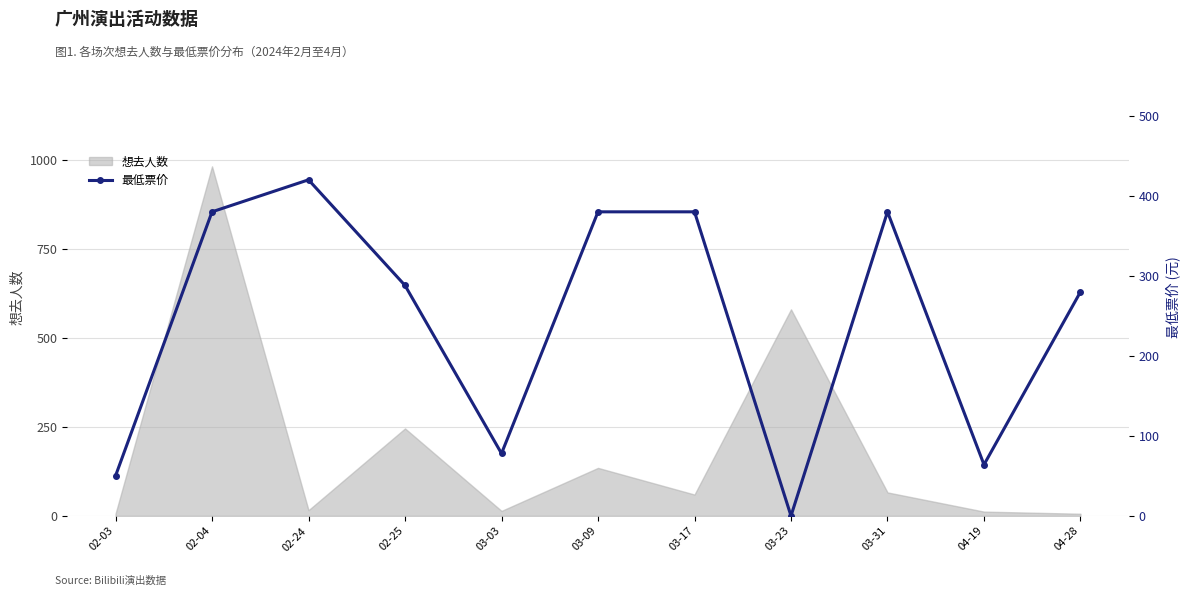

What is the greatest value displayed?

420